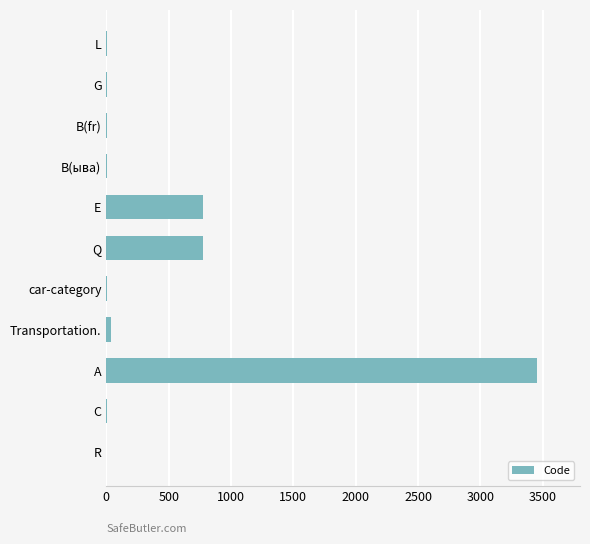

Between B(ыва) and E, which is larger?

E